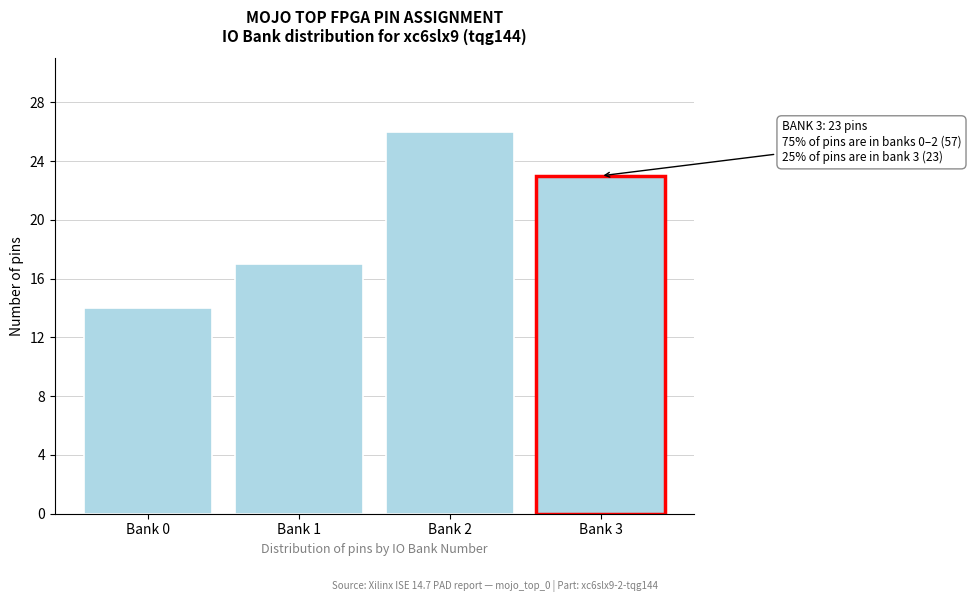

Reading left to right, transcribe all the data shown in this chart.

14	17	26	23